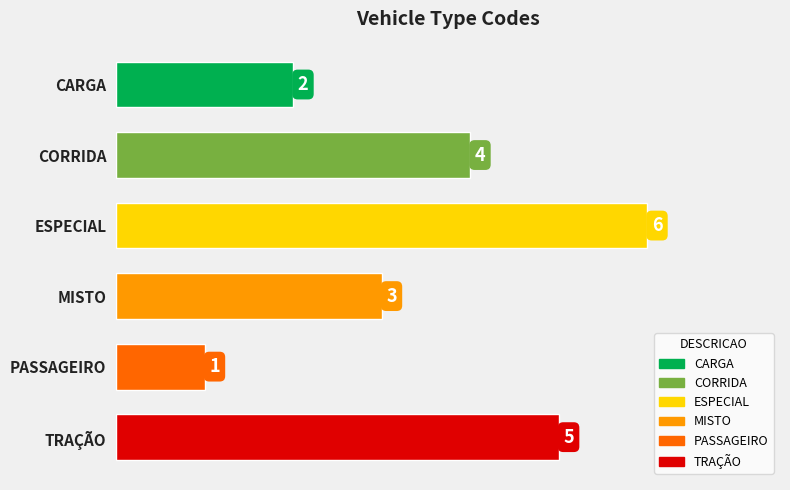

What is the average value?

4